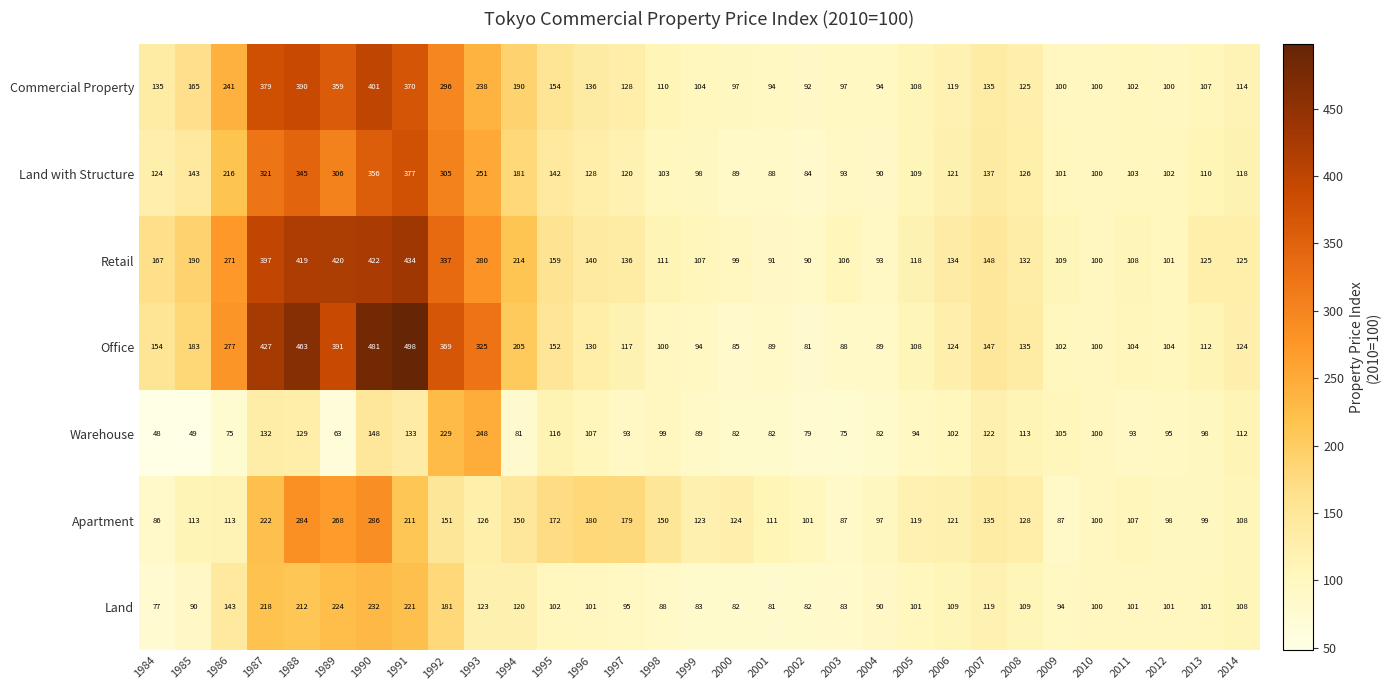

The value of Apartment at 1992 is 151. True or false?

True